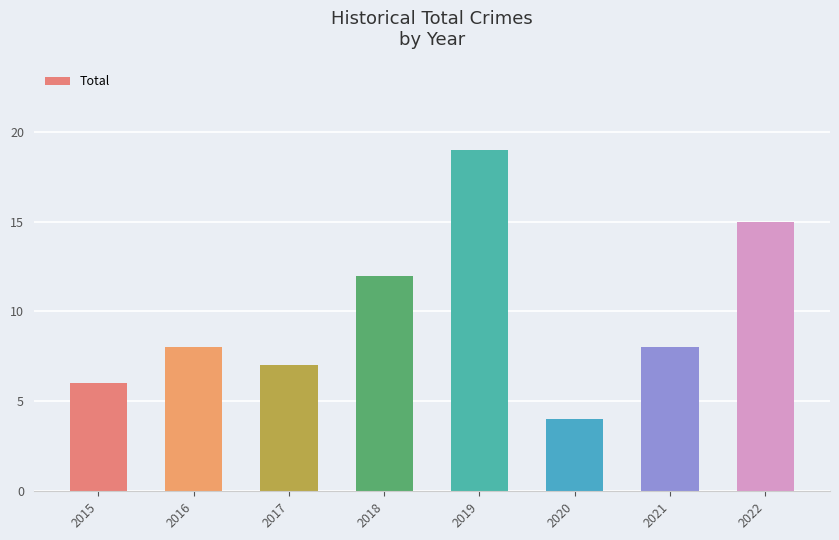

Reading right to left, extract all data points from this chart.

15	8	4	19	12	7	8	6